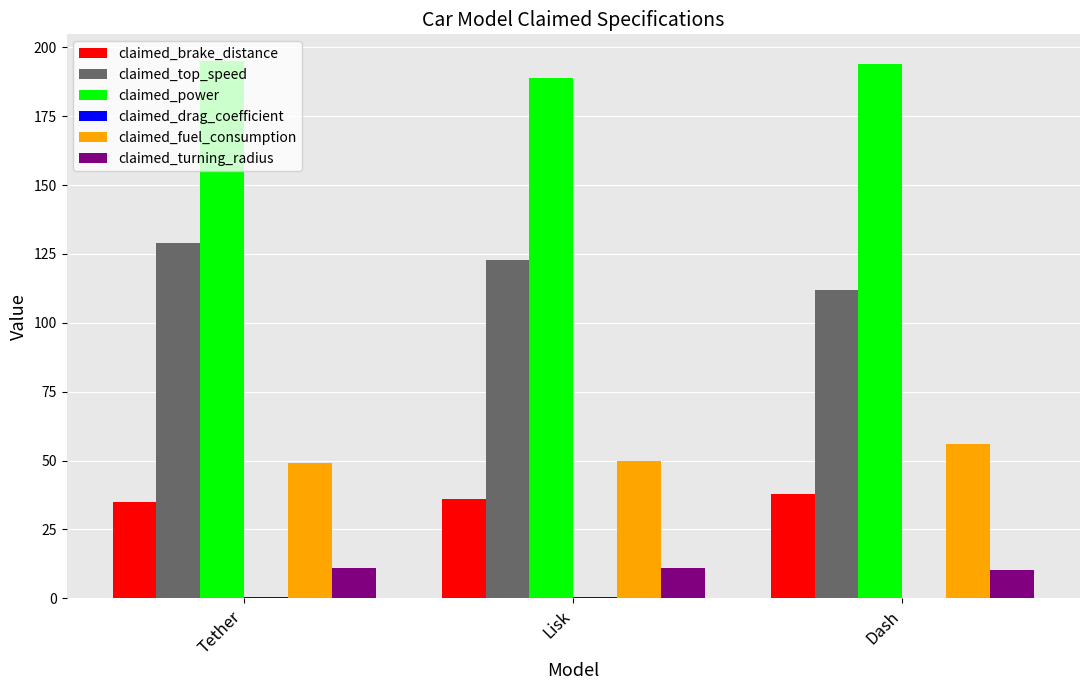

Which series has the largest total across all categories?

claimed_power